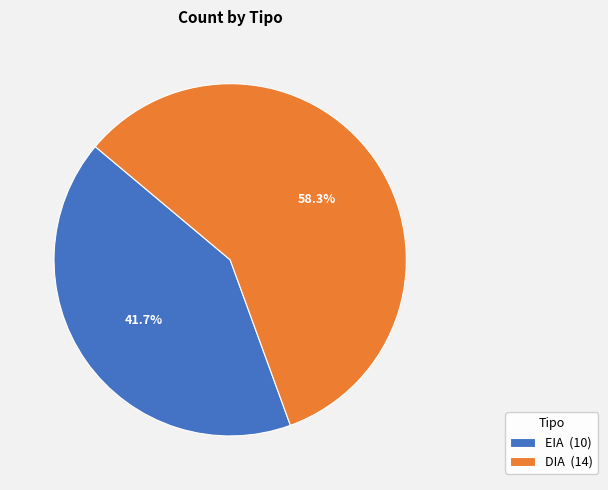

Count the number of slices in the pie.

2